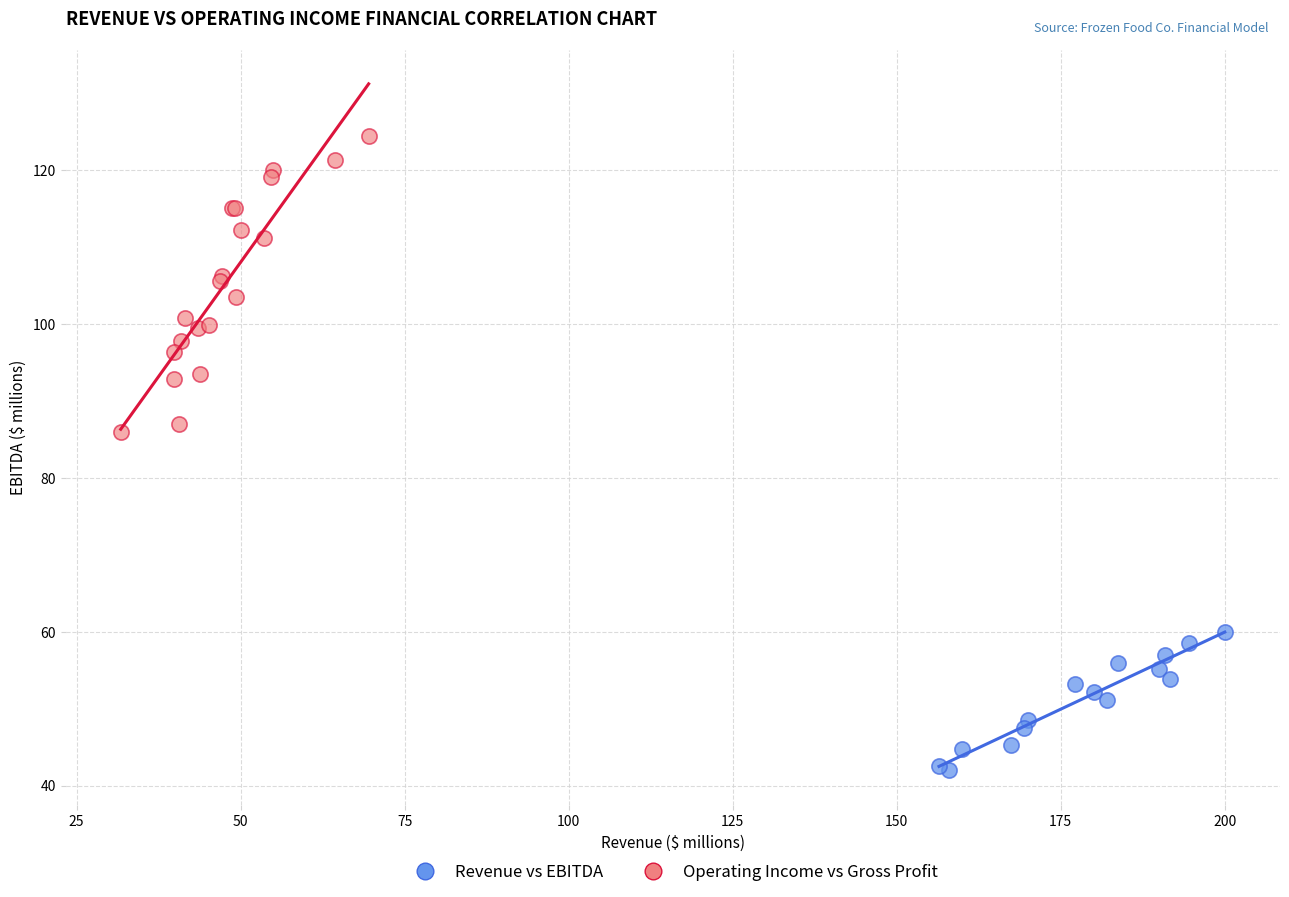

Which series has the widest spread of Y values?

Operating Income vs Gross Profit